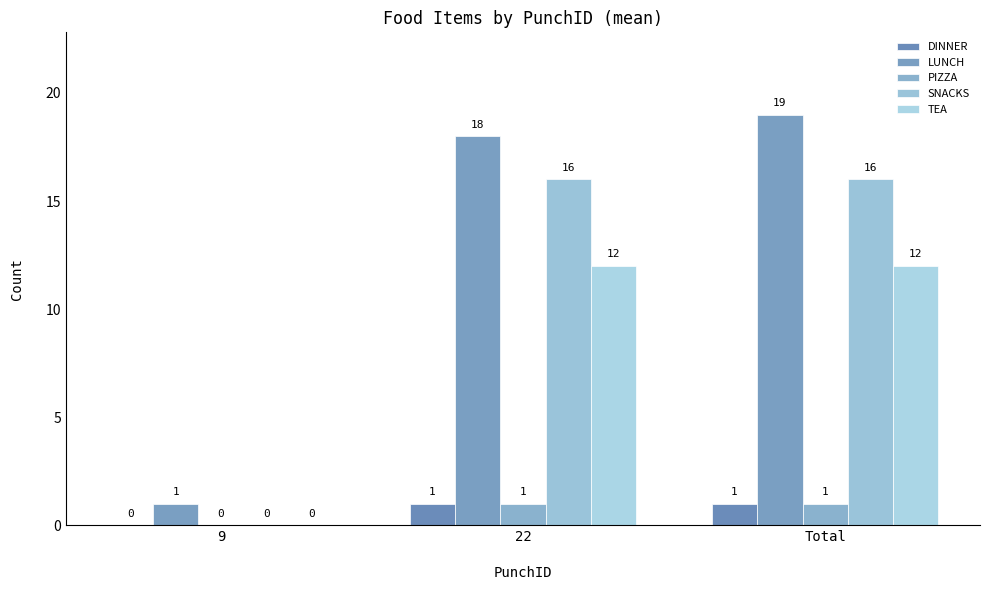

Reading right to left, what are all the values shown in this chart?

DINNER: Total=1	22=1	9=0
LUNCH: Total=19	22=18	9=1
PIZZA: Total=1	22=1	9=0
SNACKS: Total=16	22=16	9=0
TEA: Total=12	22=12	9=0